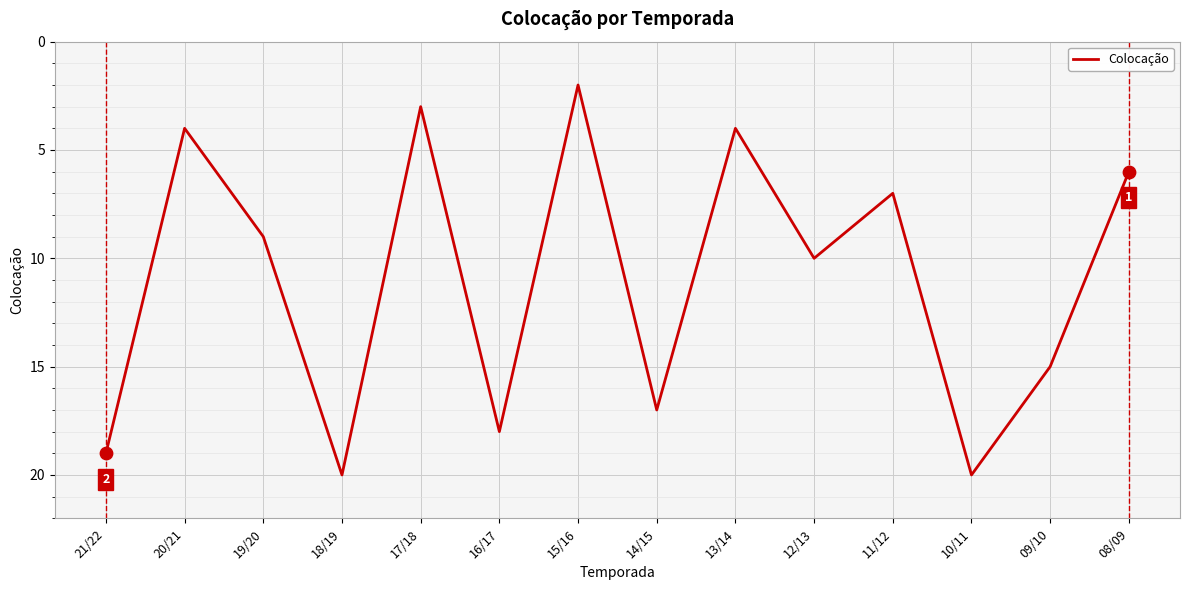

Between 21/22 and 16/17, which is larger?

21/22